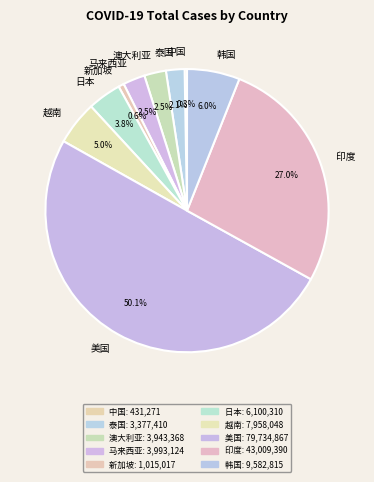

What is the largest slice in the pie chart?

美国